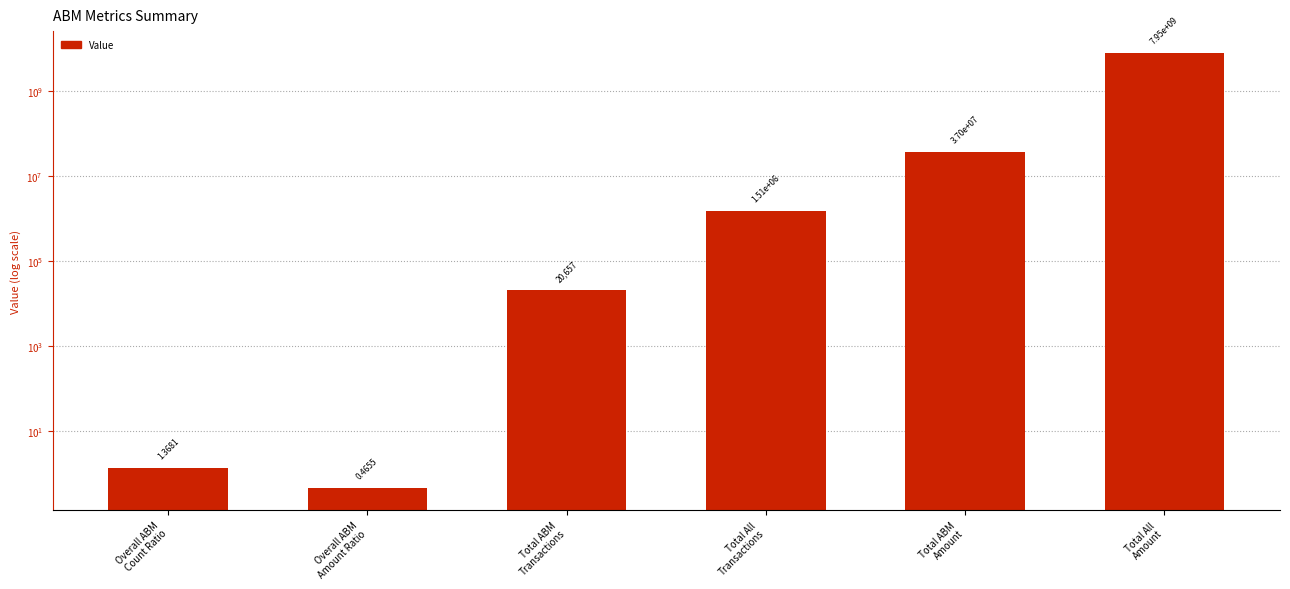

What is the average value?

1331984841.6